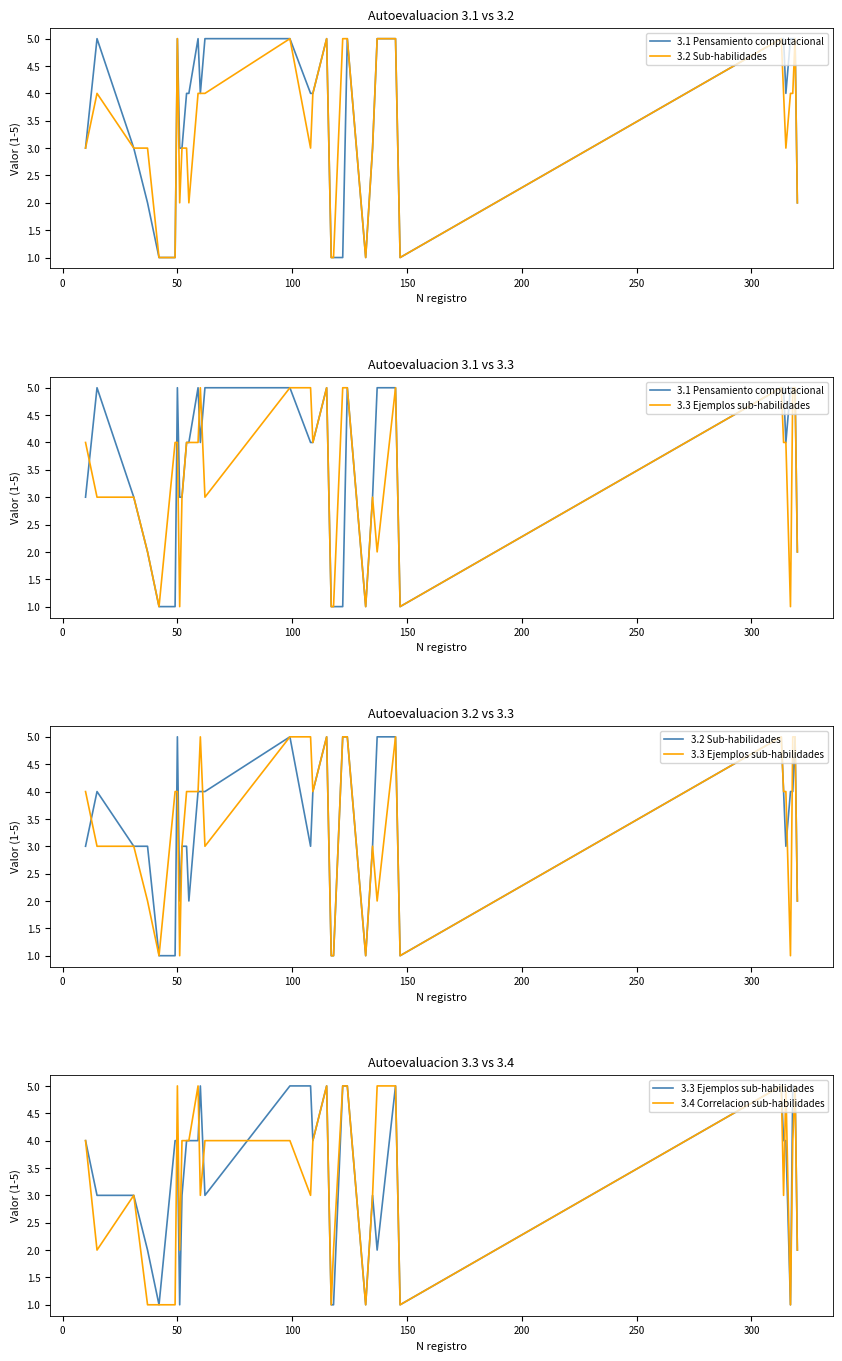

Does the chart display data point markers on the line(s)?

No